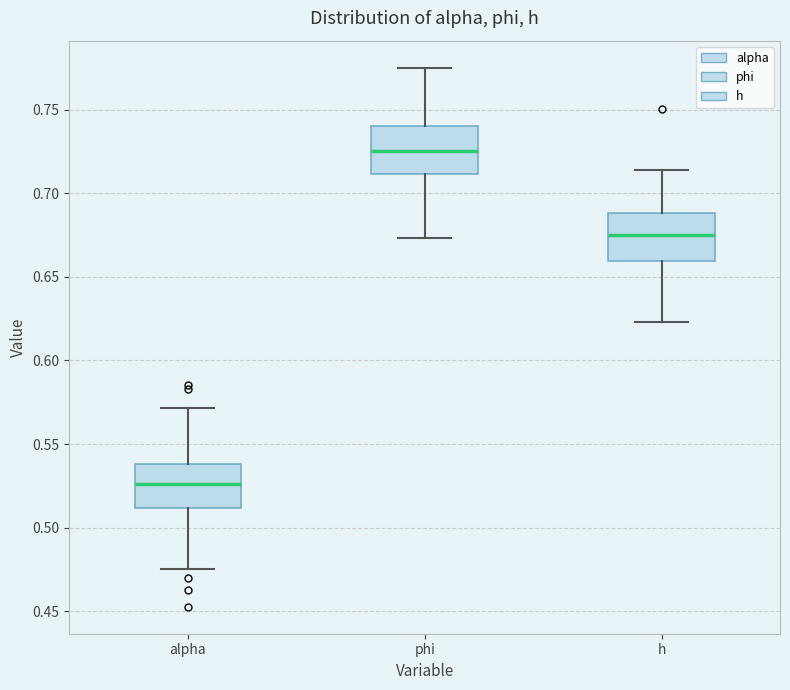

Reading left to right, read every box against the y-axis: the position of its median line, the range the box covers, and the ends of its whiskers. The values are not printed on the chart, so give them approximately, as read against the axis.

alpha: median 0.525, box 0.510 to 0.540, whiskers 0.475 to 0.570
phi: median 0.725, box 0.710 to 0.740, whiskers 0.675 to 0.775
h: median 0.675, box 0.660 to 0.690, whiskers 0.625 to 0.715